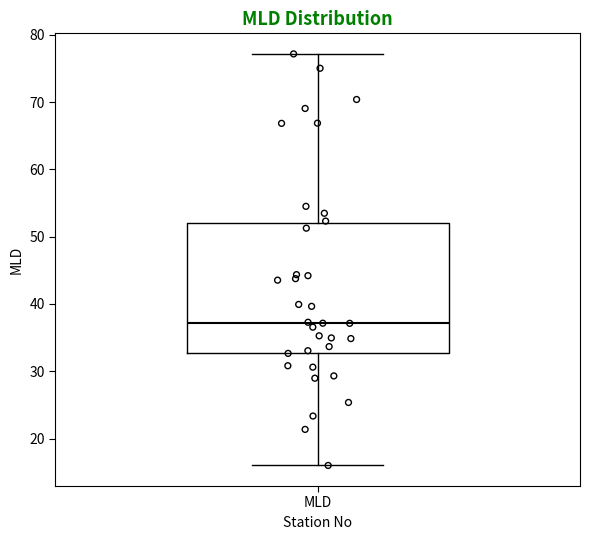

Where is the upper edge of the box for MLD on the y-axis? The values are not printed on the chart, so give them approximately, as read against the axis.

52